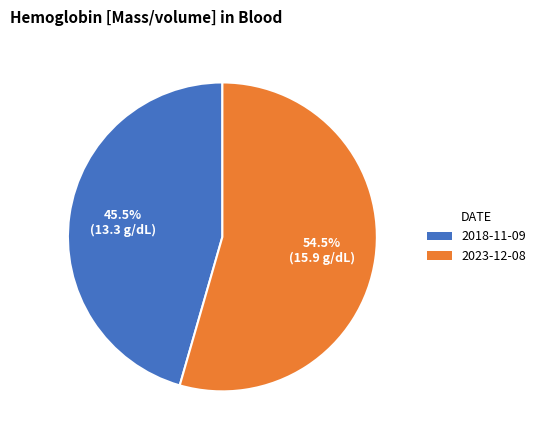

Is there any slice that represents more than half of the pie?

Yes